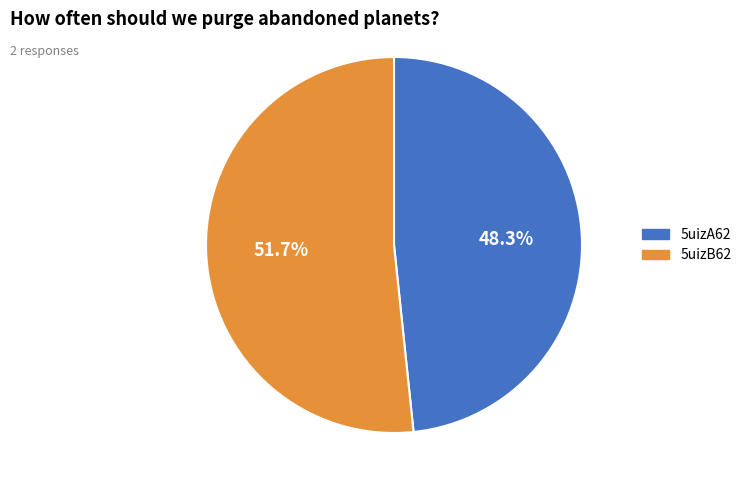

What is the ratio of the value at 5uizB62 to the value at 5uizA62?

1.1